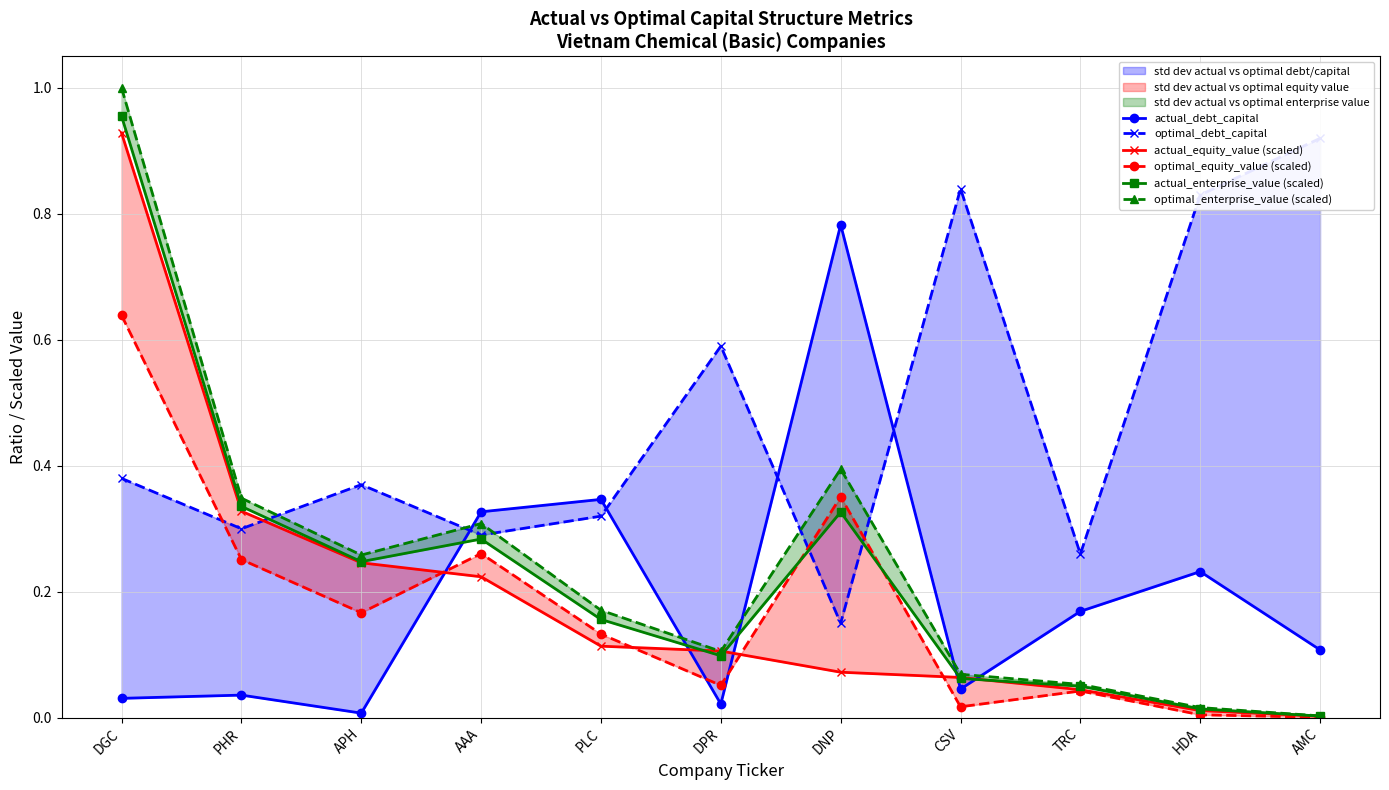

At which category does the chart reach its peak across all series?

DGC